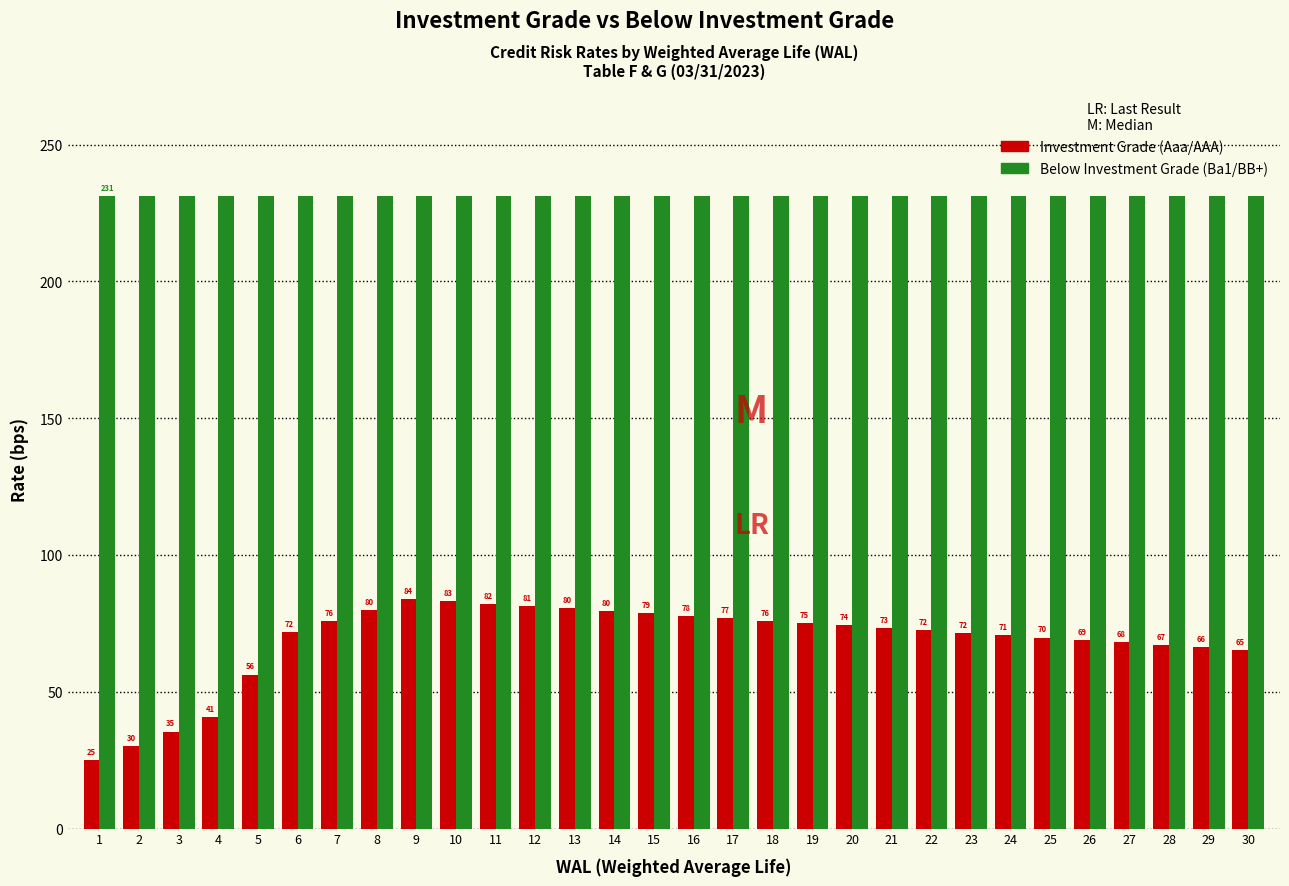

Which series has the largest total across all categories?

Below Investment Grade (Ba1/BB+)